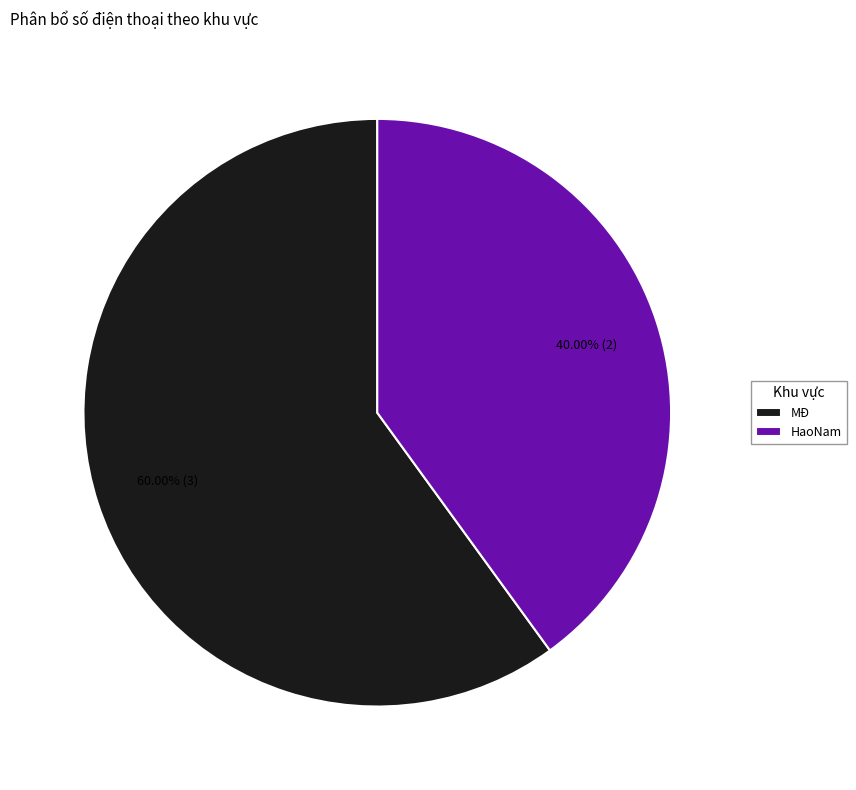

Is it true that MĐ is 67% of the pie?

False